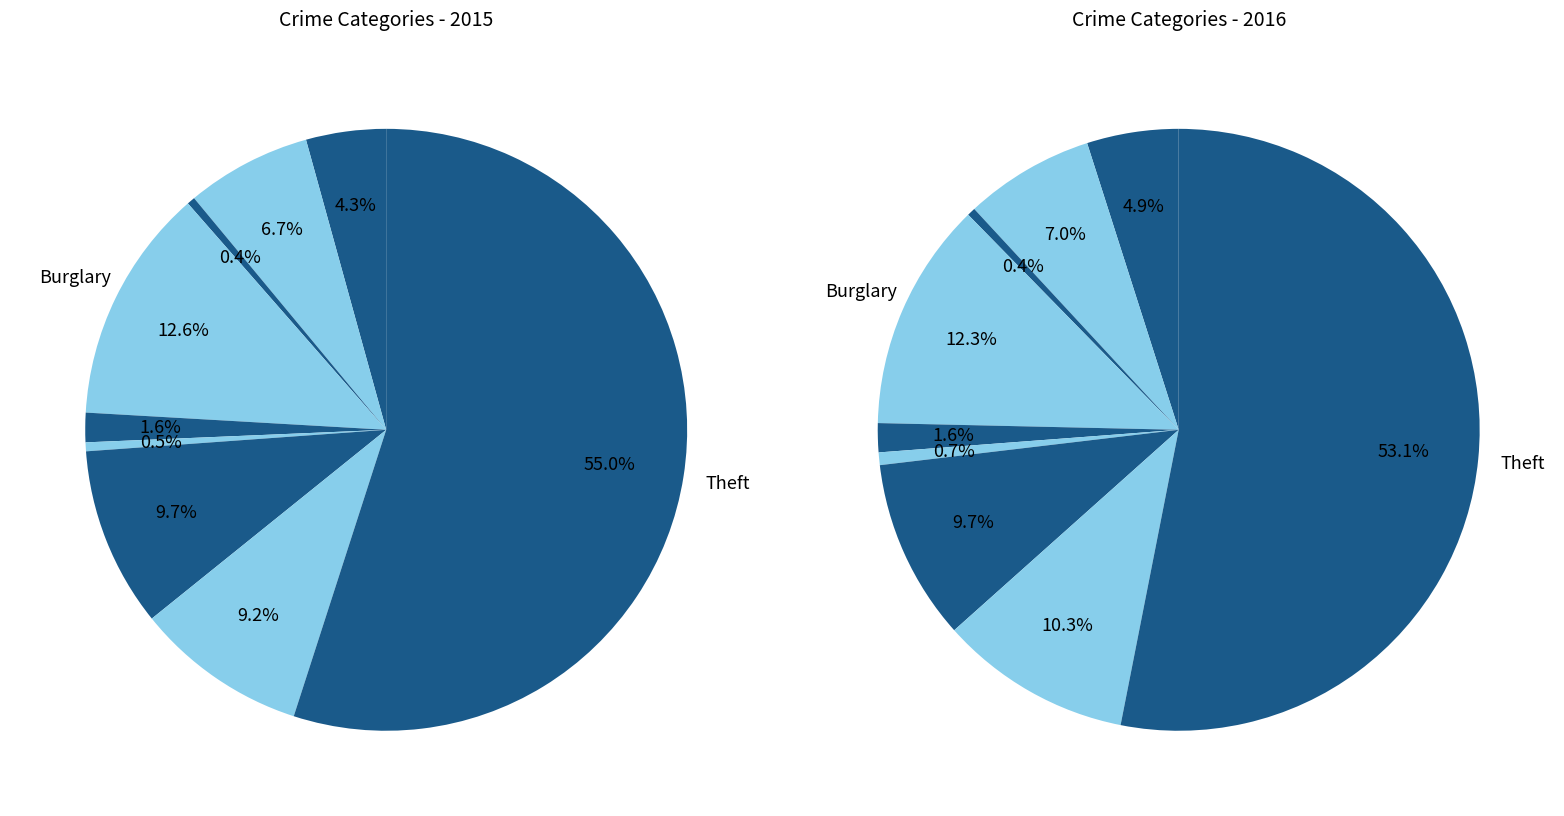

Which category accounts for the majority?

Theft